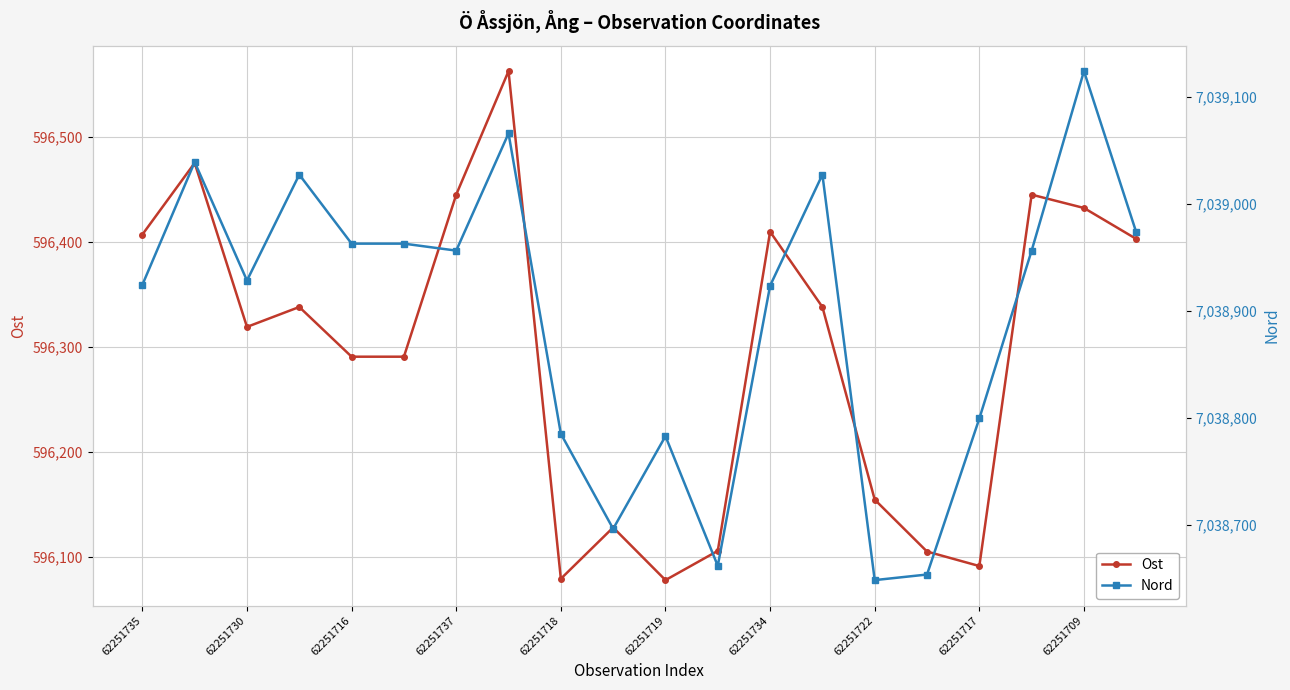

Where is the first local minimum for Ost?

62251730